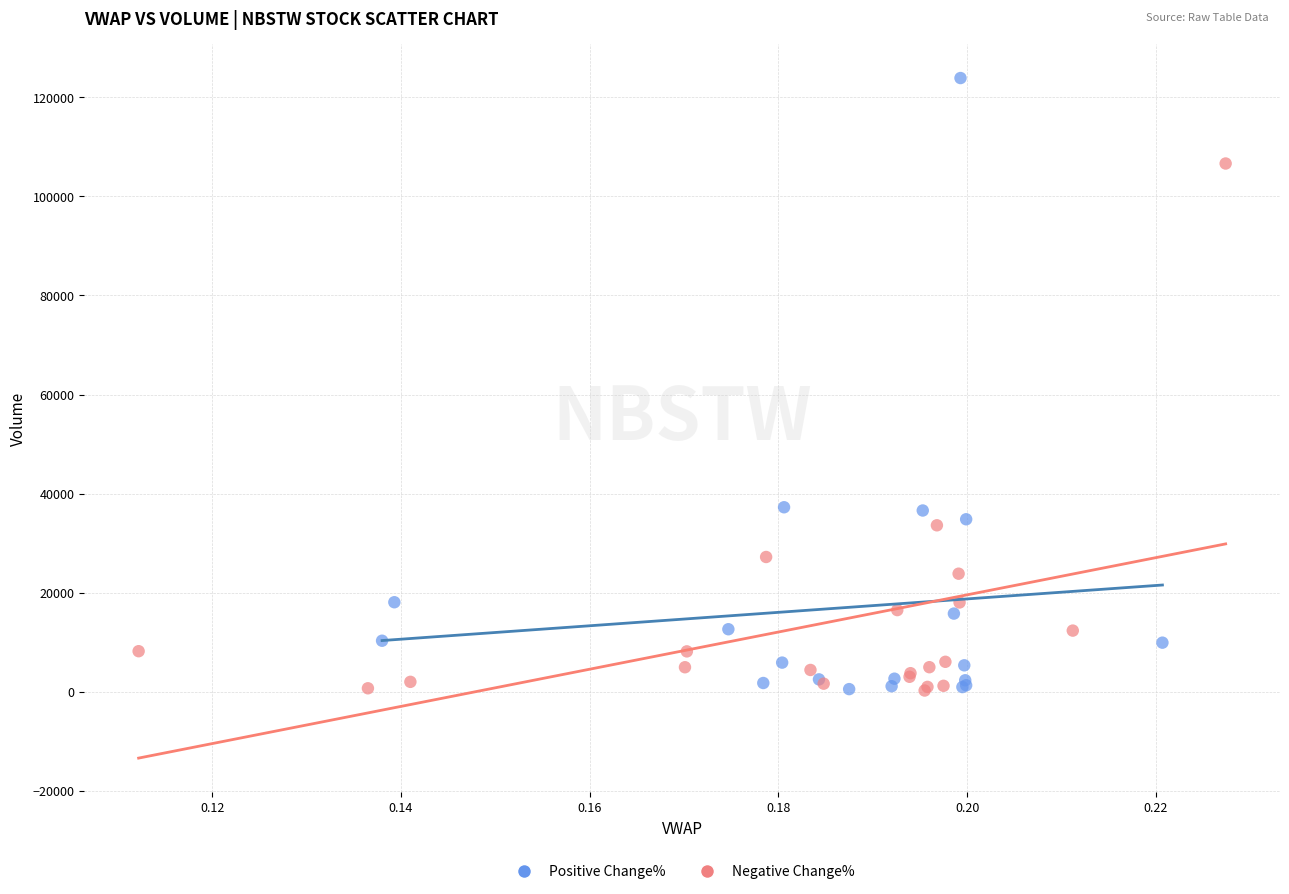

Which series has the largest Y range (max minus min)?

Positive Change%